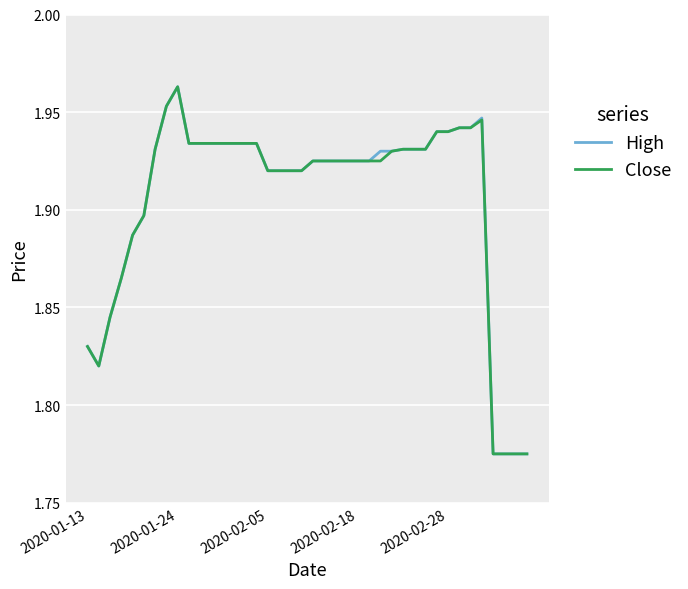

Rank the series by their average value, from highest to lowest.

High, Close